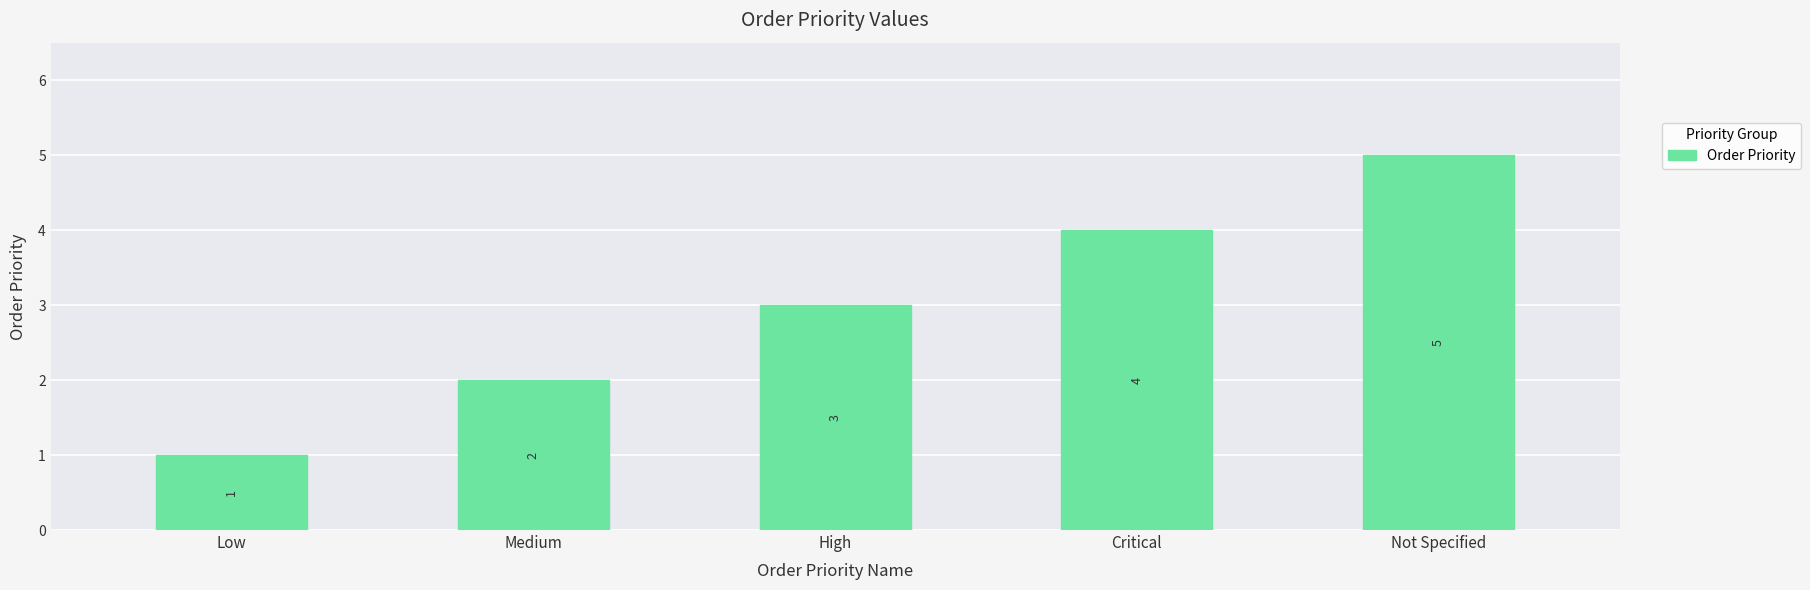

What is the value of the 4th bar from the left?

4